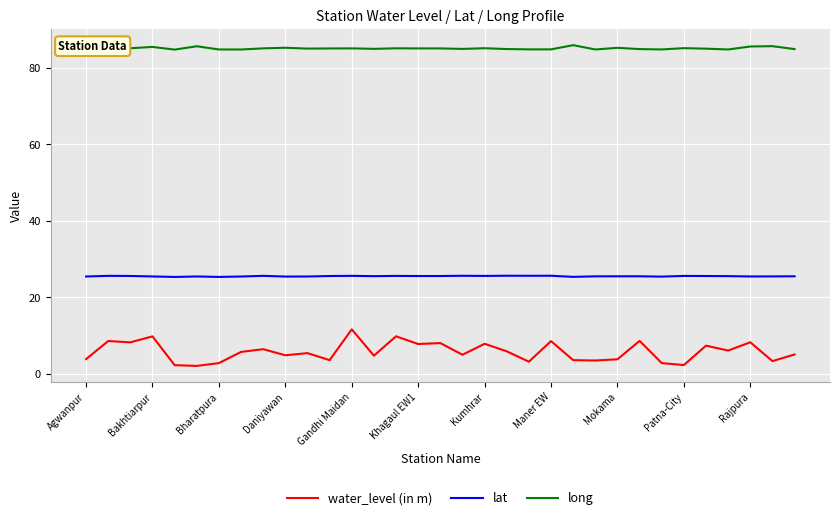

Count the number of categories in the chart.

33